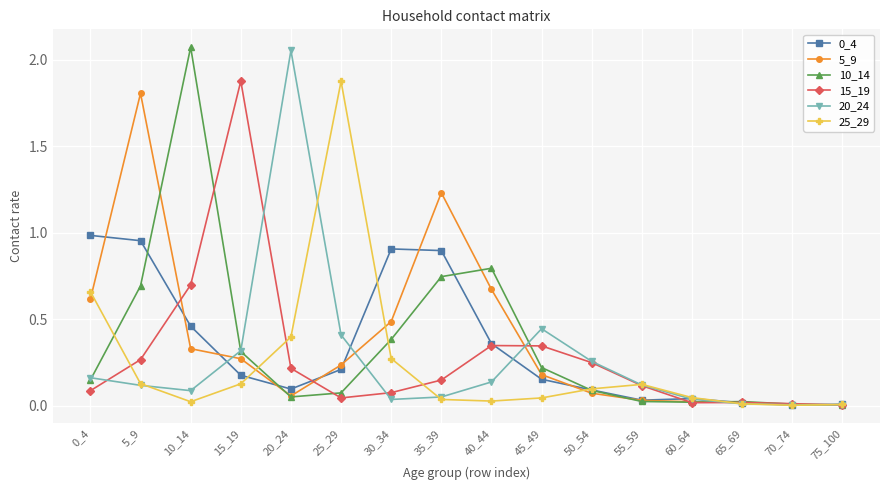

True or false: 20_24 has a value of 0.4 at 15_19.

False